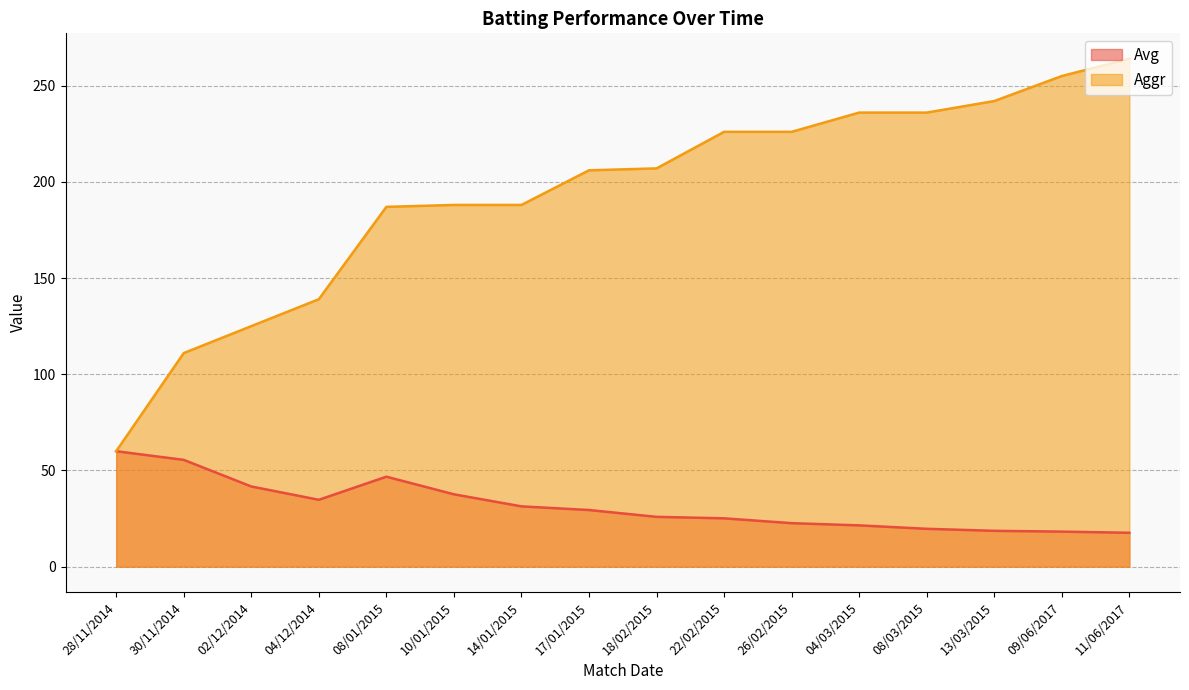

What is the difference between the maximum and minimum values in the Aggr series?

204.0